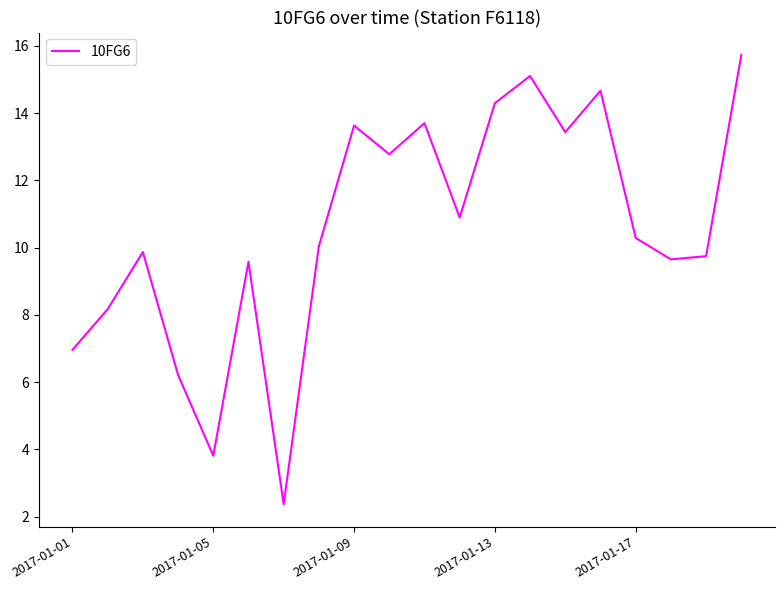

What is the difference between the maximum and minimum values?

13.4